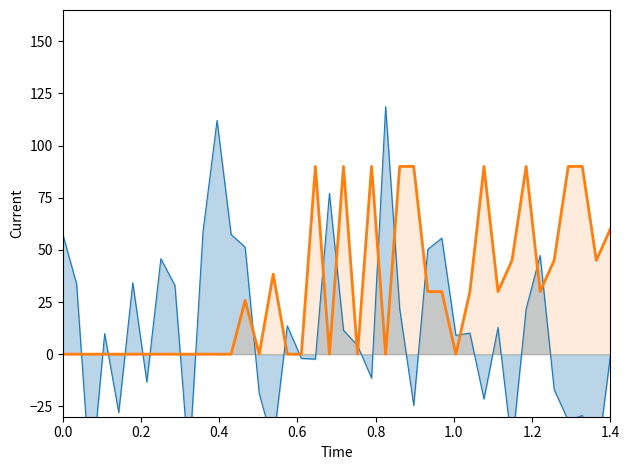

How many series are shown in this chart?

2